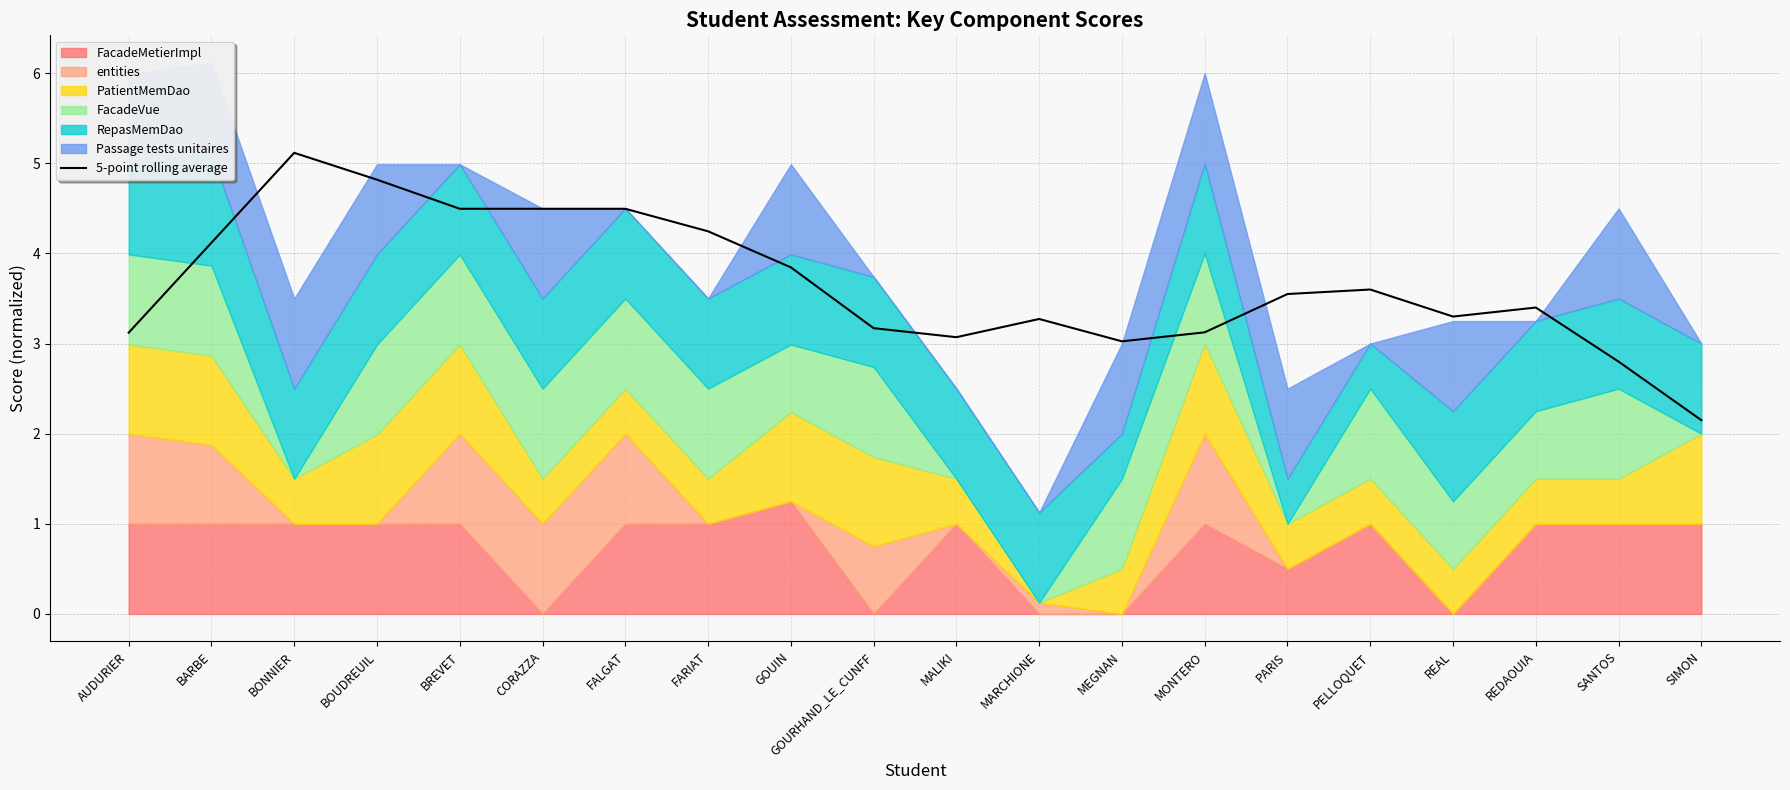

List the labels in order of value, largest first.

BONNIER, BOUDREUIL, BREVET, CORAZZA, FALGAT, FARIAT, BARBE, GOUIN, PELLOQUET, PARIS, REDAOUIA, REAL, MARCHIONE, GOURHAND_LE_CUNFF, MONTERO, AUDURIER, MALIKI, MEGNAN, SANTOS, SIMON